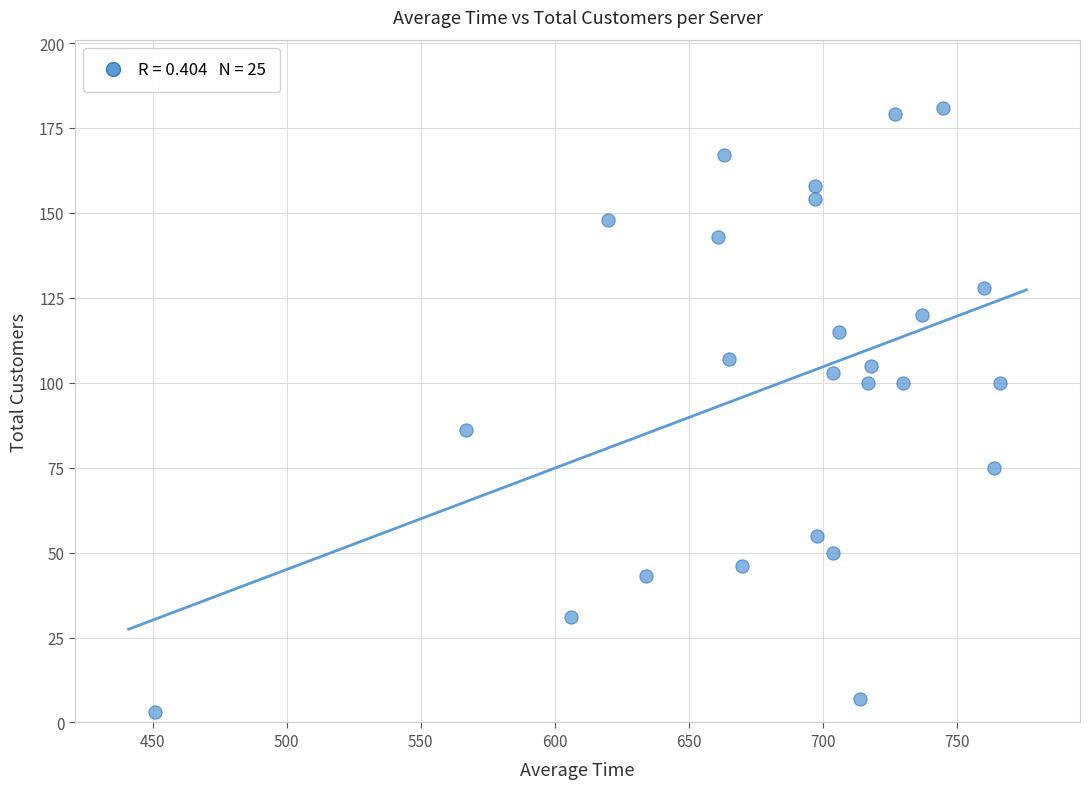

What is the range of X values (max minus min)?

315